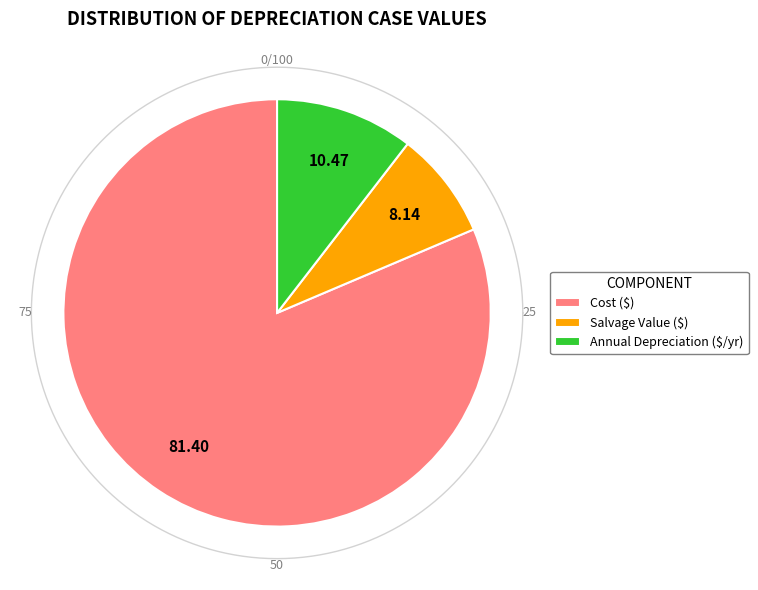

To the nearest percent, what is the difference between the Cost ($) and Salvage Value ($) slice percentages?

73%